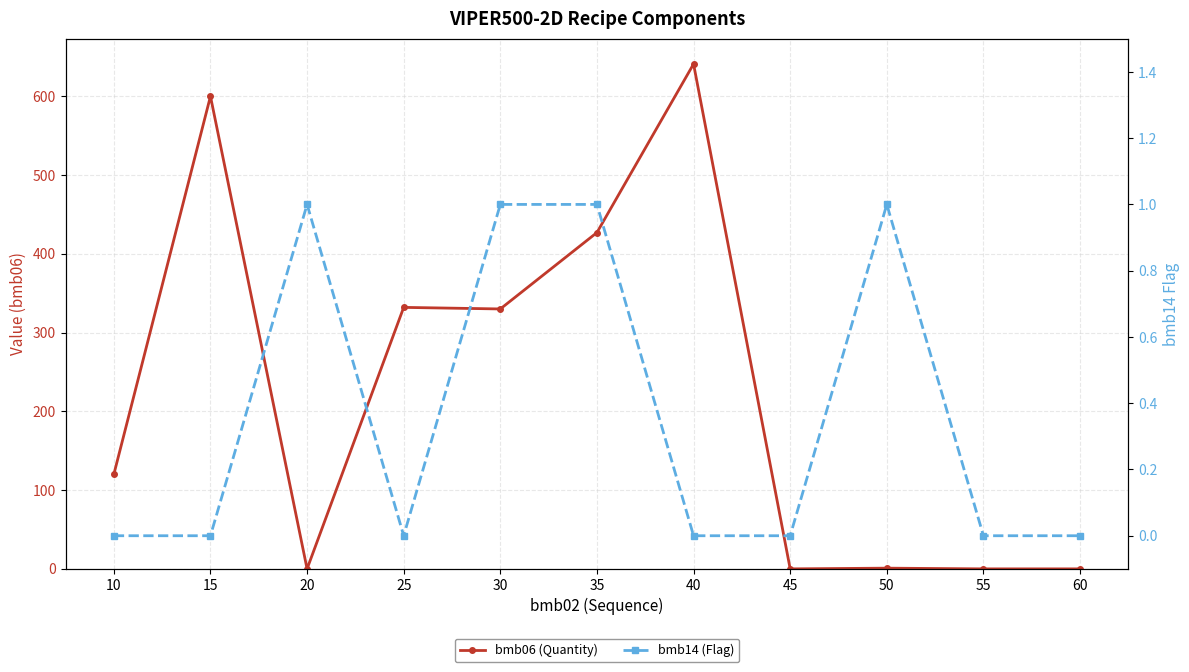

How many categories are shown in the chart?

11